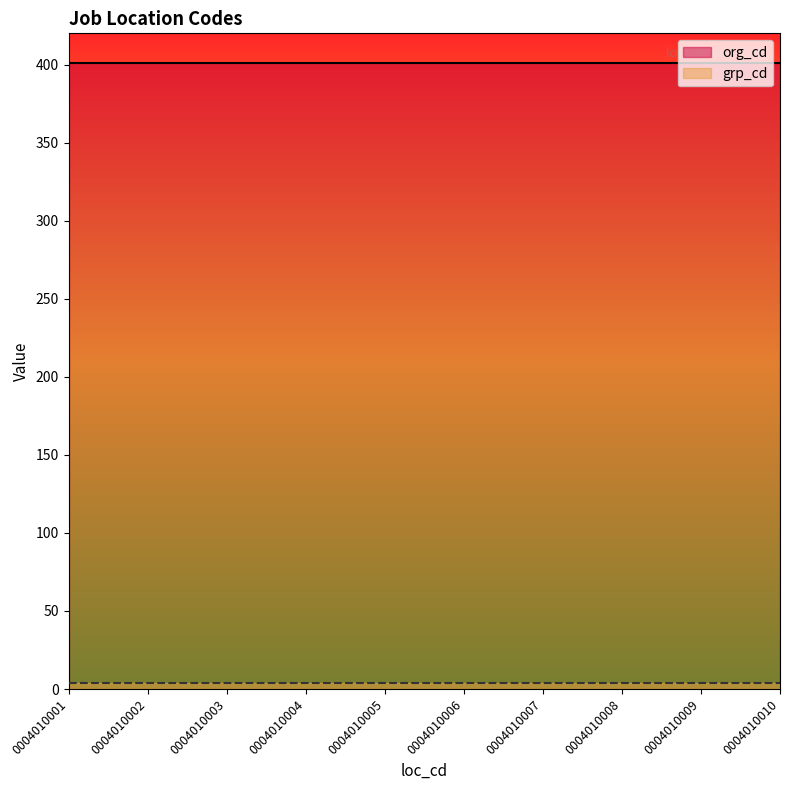

What is the total value across all series at 0004010008?

405